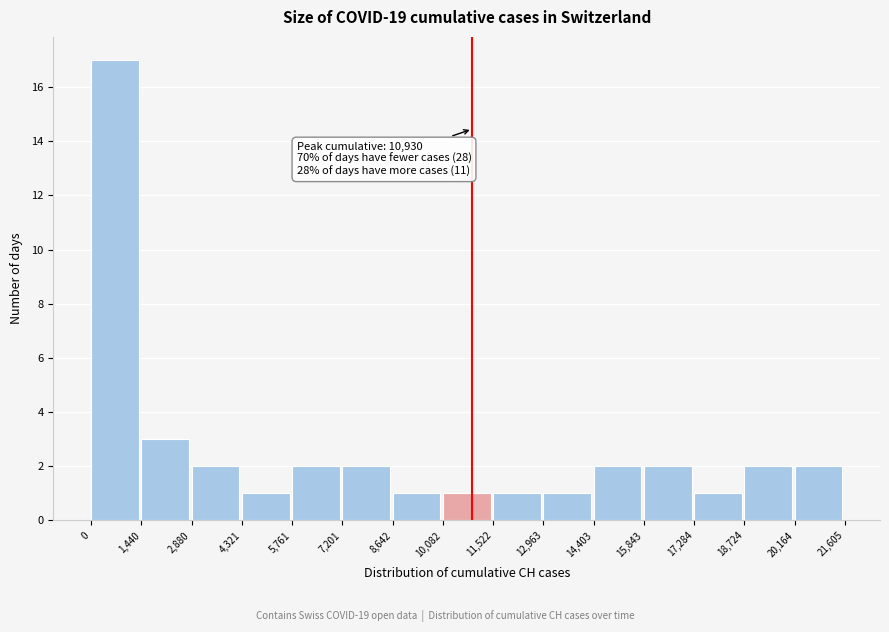

Which range on the x-axis has the tallest bar?

0 to 1,440